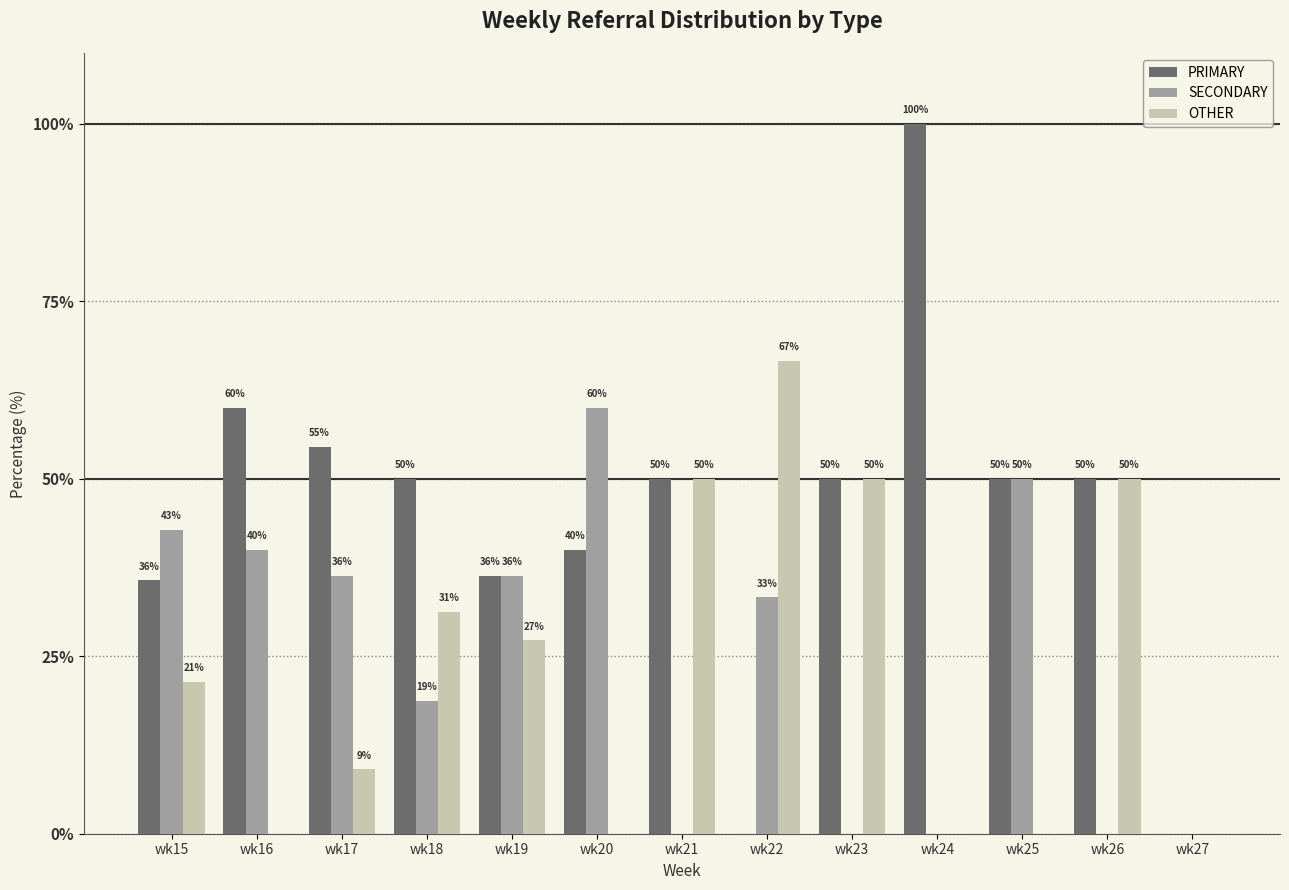

How many data points does each series have?

13